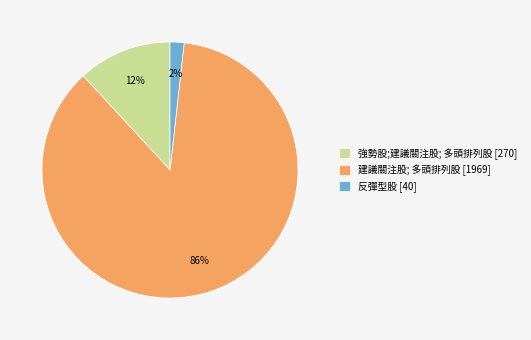

Is it true that 反彈型股 [40] is 2% of the pie?

True